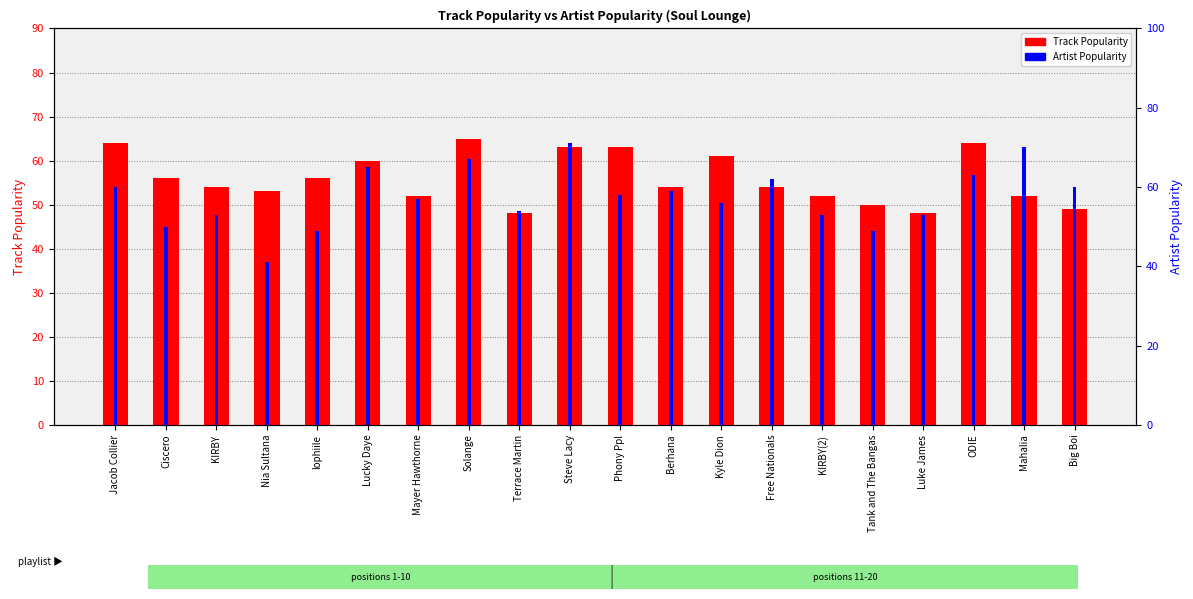

Reading right to left, transcribe all the data shown in this chart.

Track Popularity: 49	52	64	48	50	52	54	61	54	63	63	48	65	52	60	56	53	54	56	64
Artist Popularity: 60	70	63	53	49	53	62	56	59	58	71	54	67	57	65	49	41	53	50	60